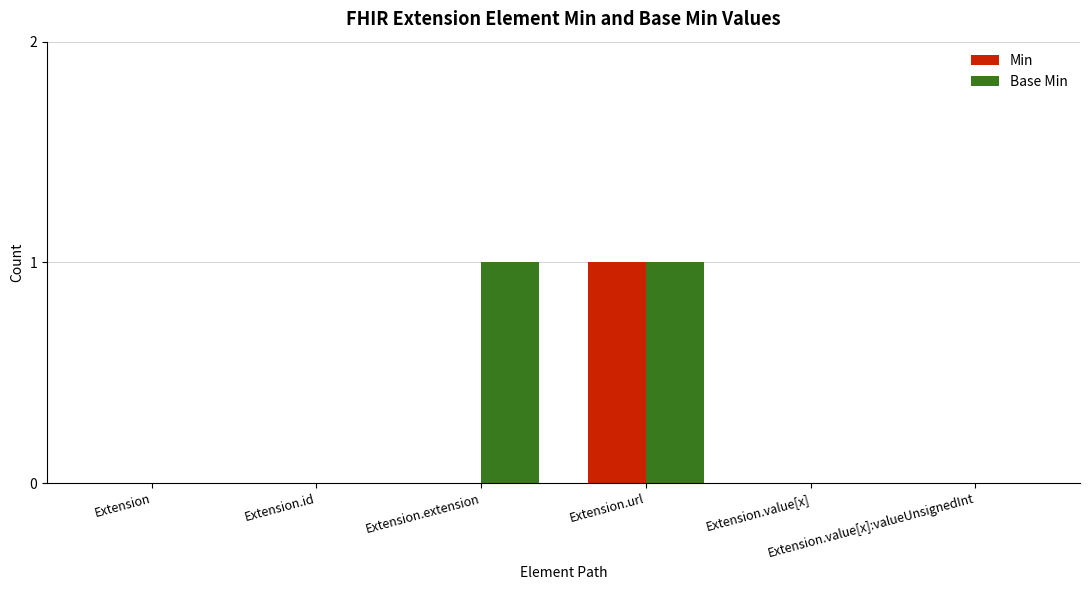

Is the value of Base Min at Extension.extension greater than the value of Min at Extension?

Yes